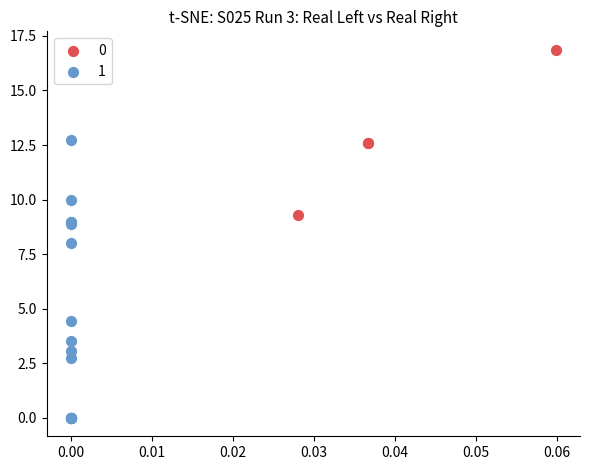

What are all the series names shown in the legend?

0, 1